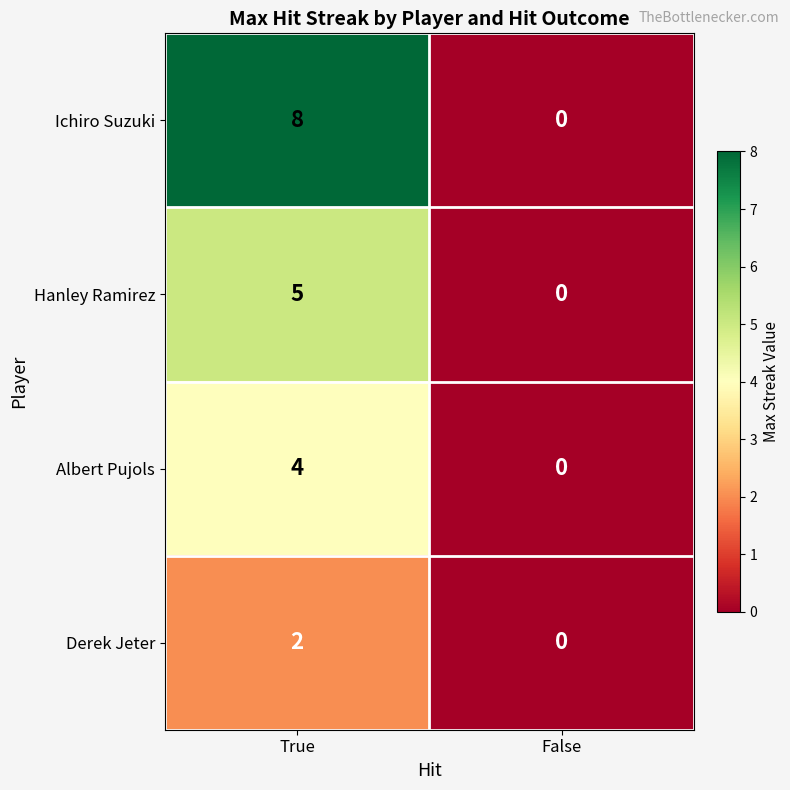

Read the Albert Pujols value at True.

4